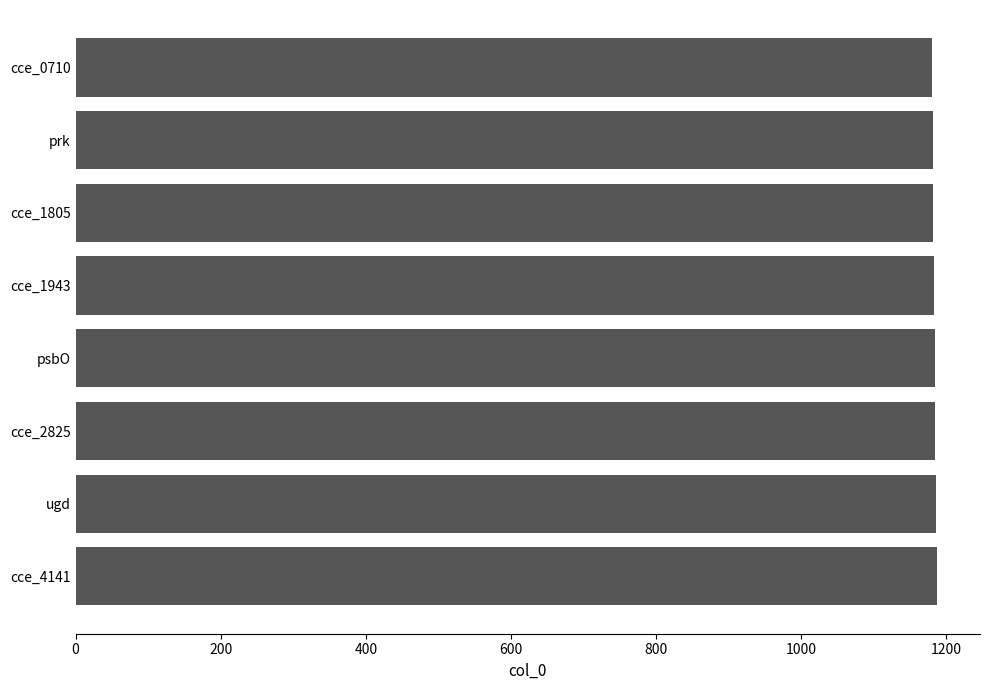

Approximately how many times larger is the value at prk compared to cce_0710?

1.0